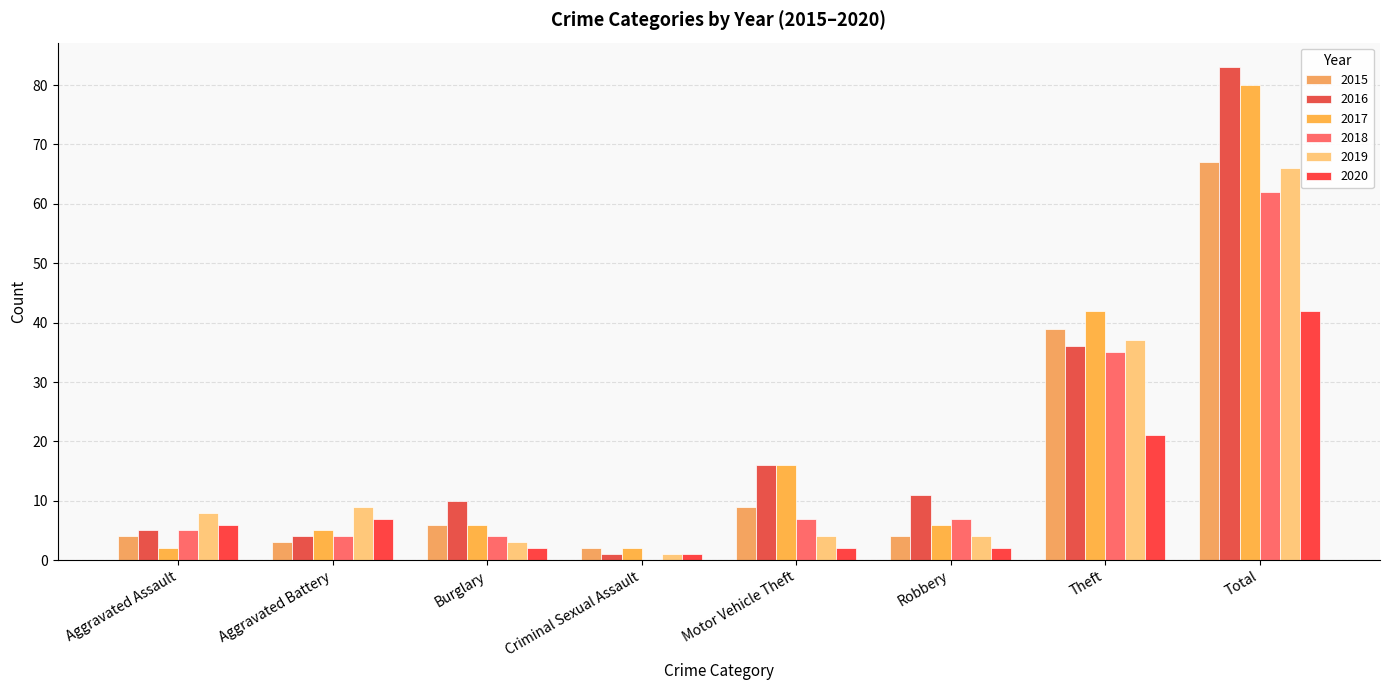

At which label does 2015 reach its peak?

Total